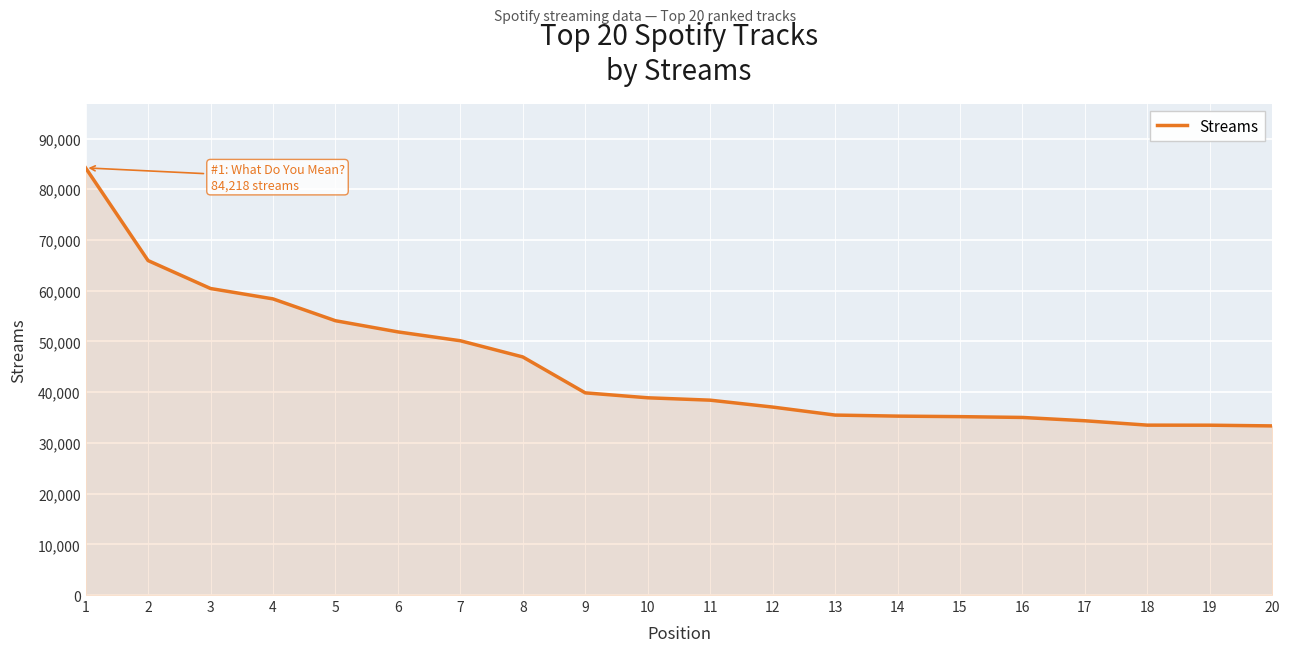

What is the ratio of the value at 5 to the value at 9?

1.4